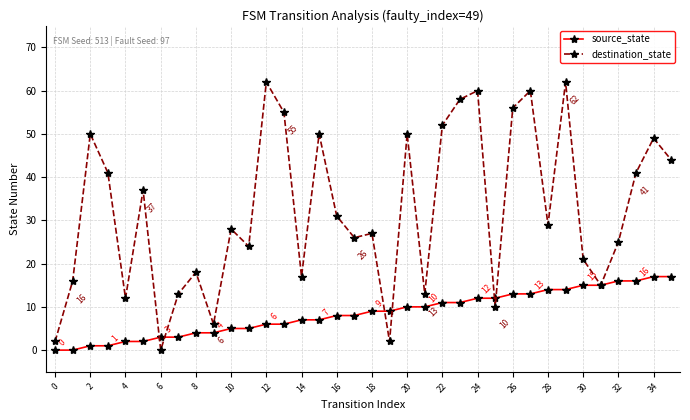

Which series ends up on top after the final intersection of source_state and destination_state?

destination_state